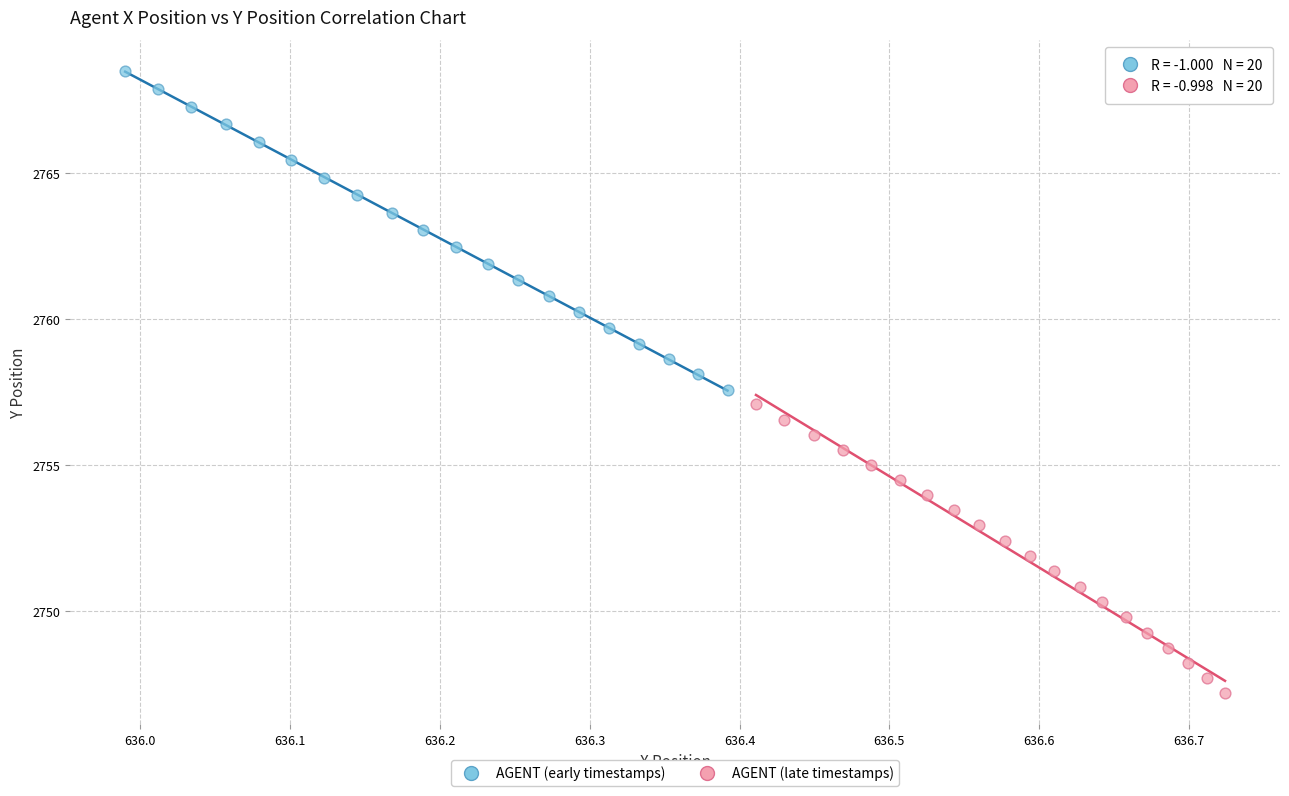

Which series contains the highest Y value?

AGENT (early timestamps)